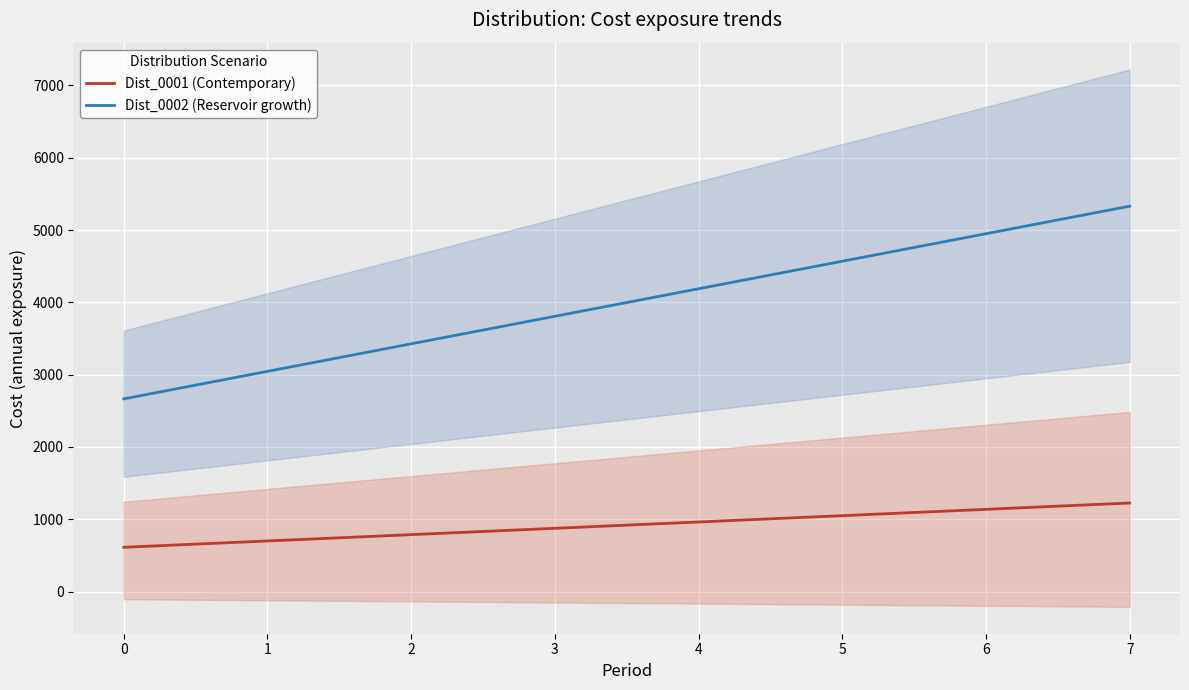

True or false: Dist_0002 (Reservoir growth) and Dist_0001 (Contemporary) cross at least once.

False